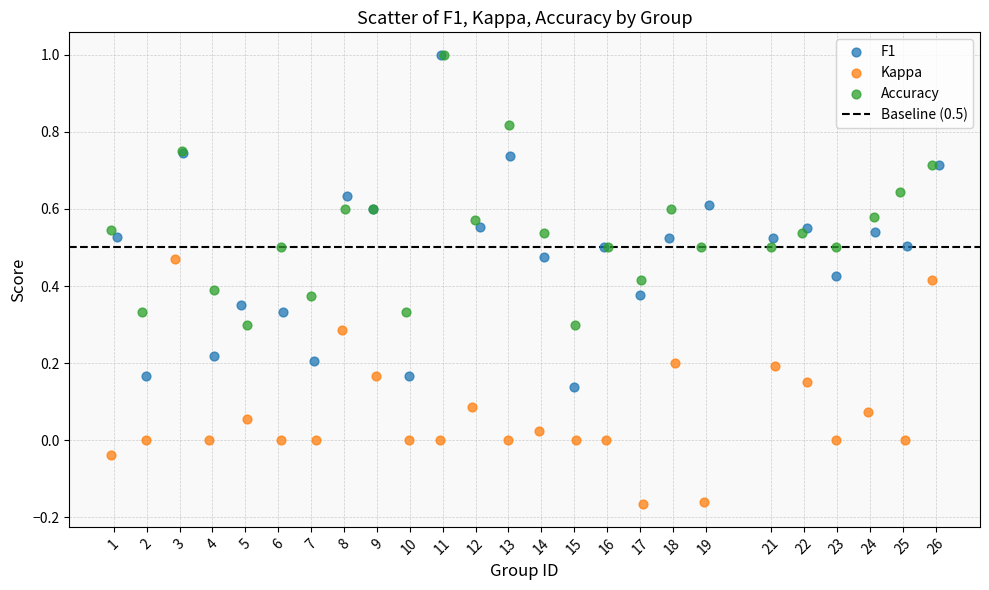

Which series has the widest spread of Y values?

F1